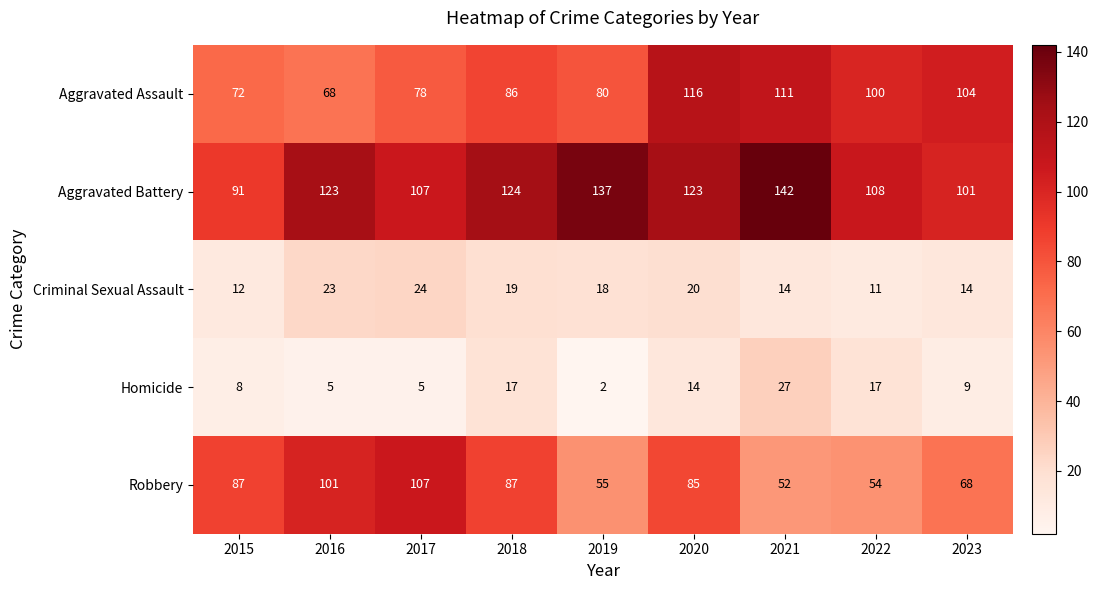

Which category has the lowest value across all series?

2019